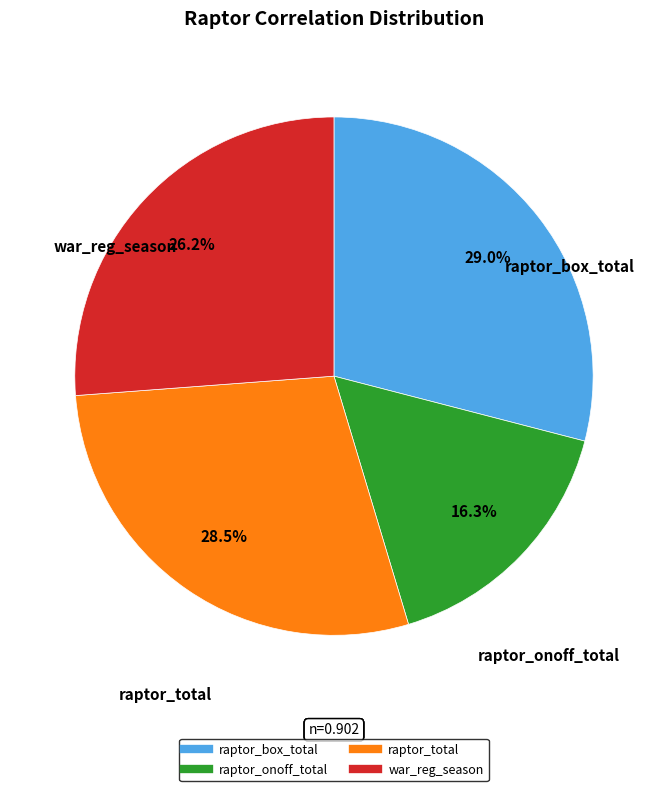

Do war_reg_season and raptor_onoff_total together represent more than half of the pie?

No